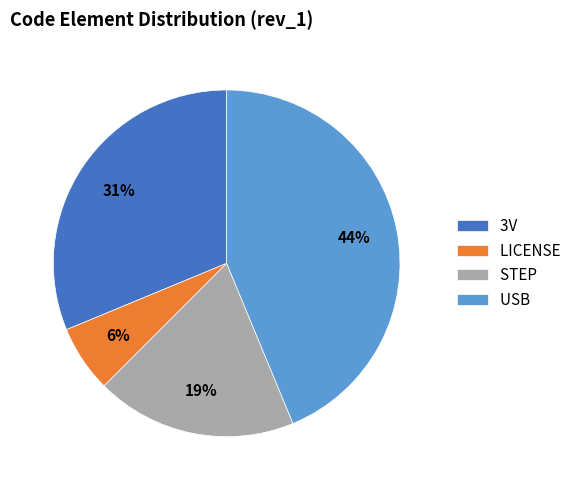

True or false: USB accounts for 44% of the total.

True